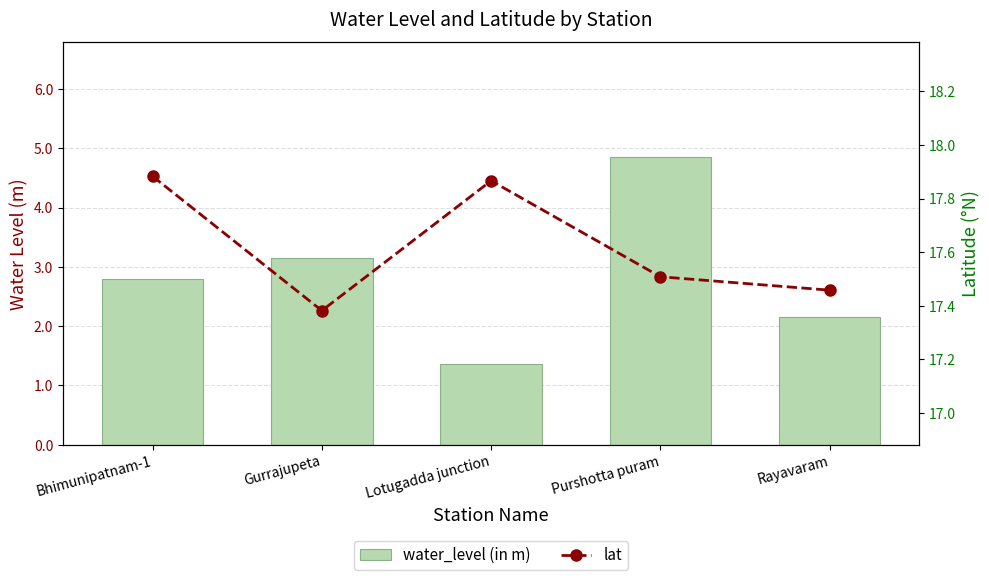

What is the lowest value of the lat series?

17.4